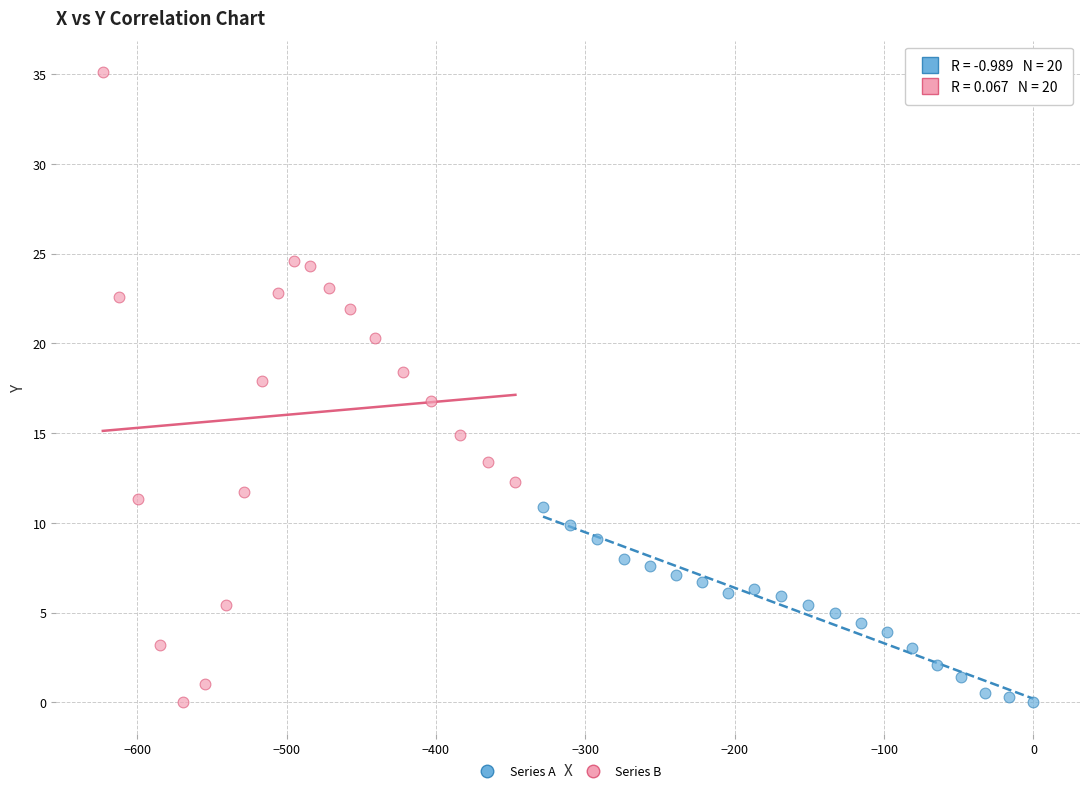

Which series has the largest Y range (max minus min)?

Series B